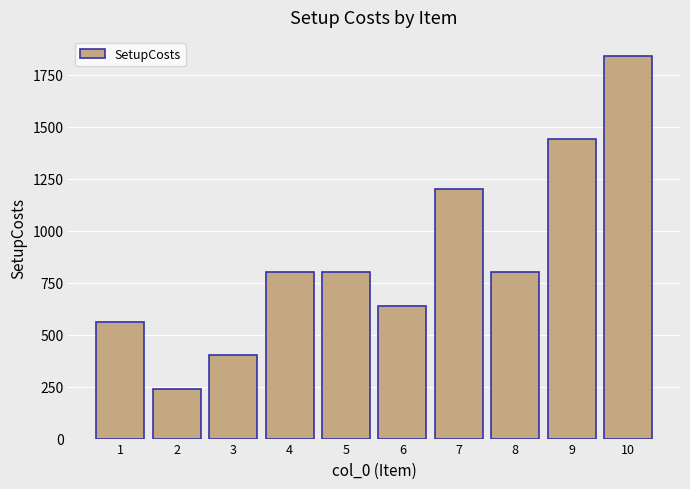

Between 10 and 5, which is larger?

10